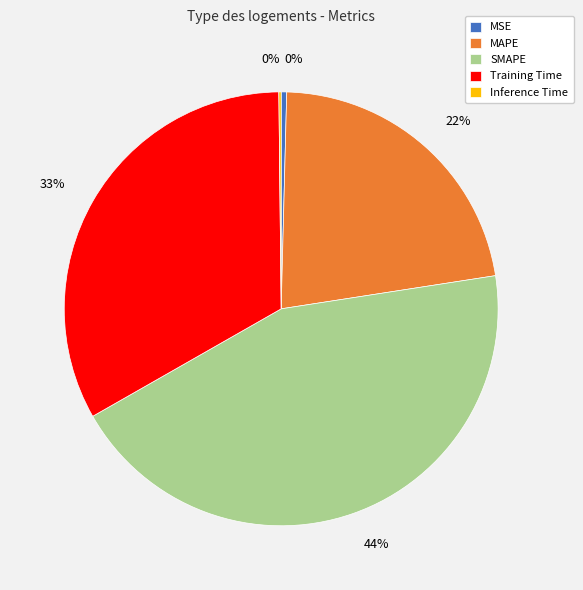

The SMAPE slice represents 44% of the pie. True or false?

True